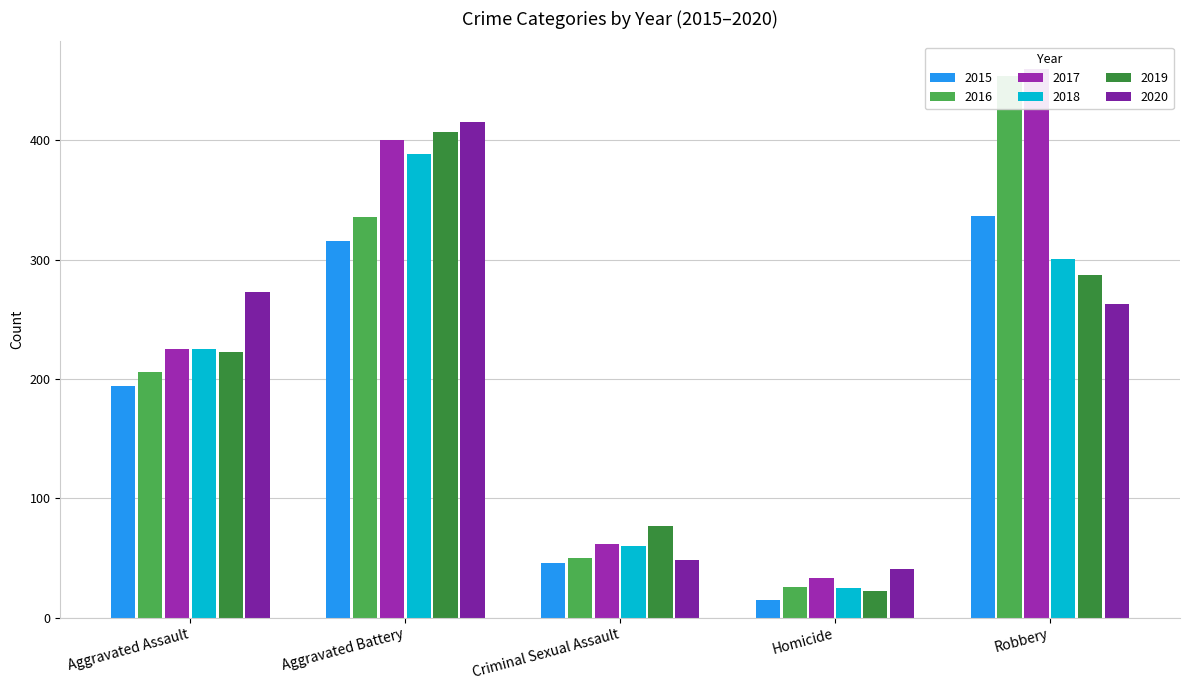

Which series changed the most between Aggravated Battery and Homicide?

2019